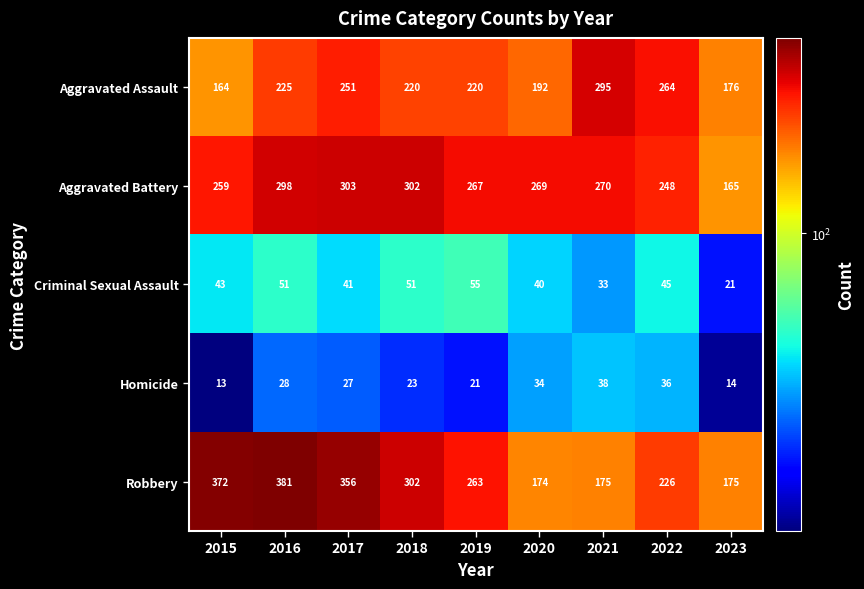

Count the number of categories in the chart.

9